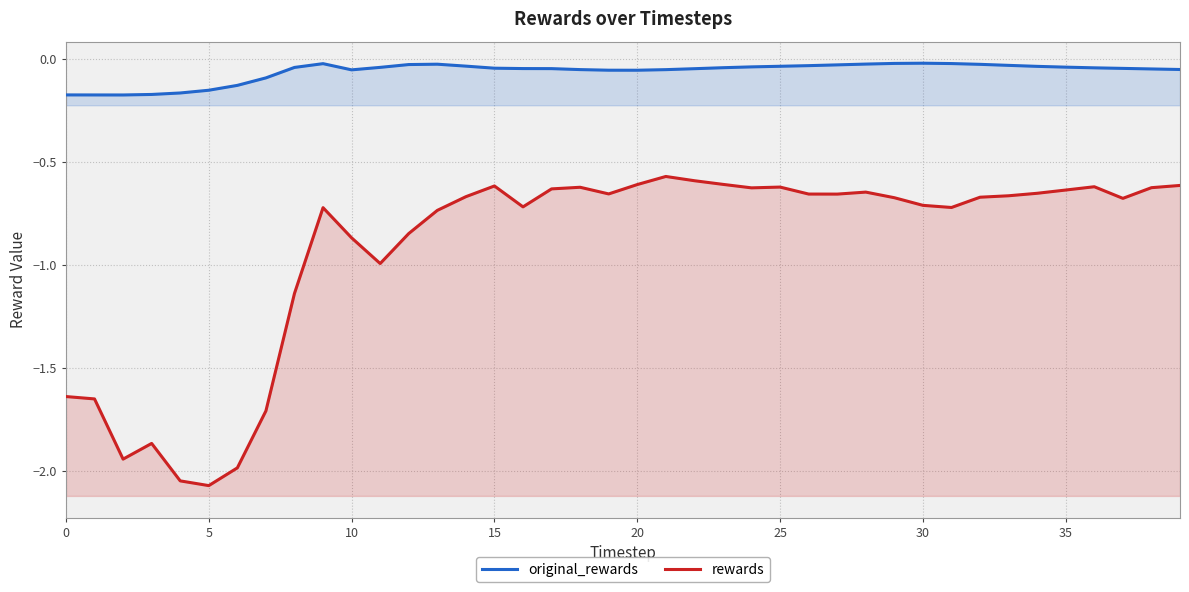

The value of original_rewards at 20 is -0.2. True or false?

False